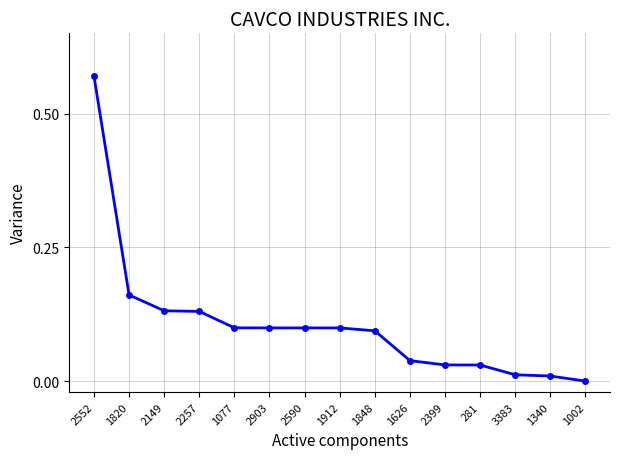

What position from the right is 1077?

11